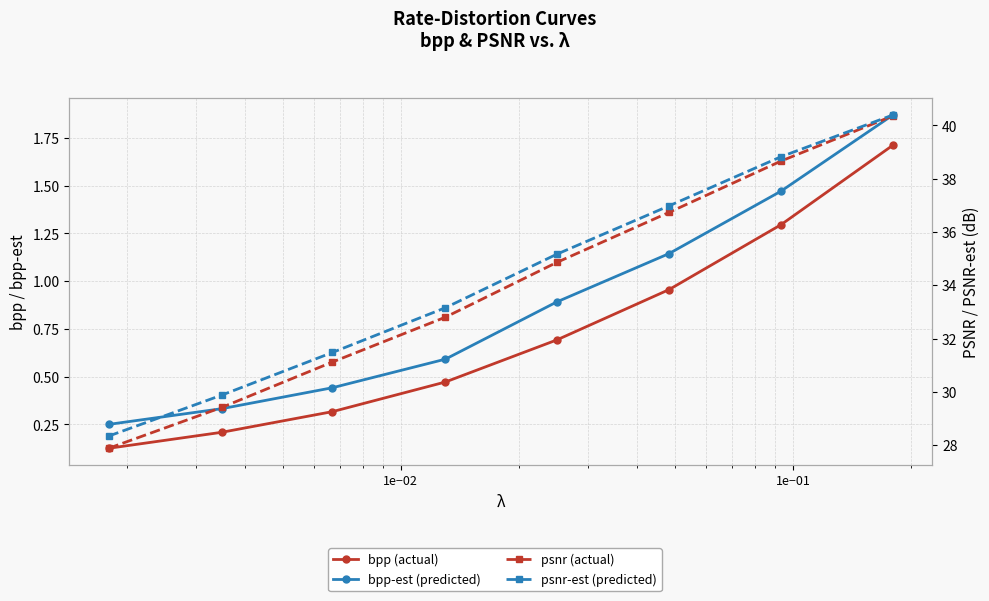

What is the difference between the second highest and minimum values in the psnr-est series?

10.5